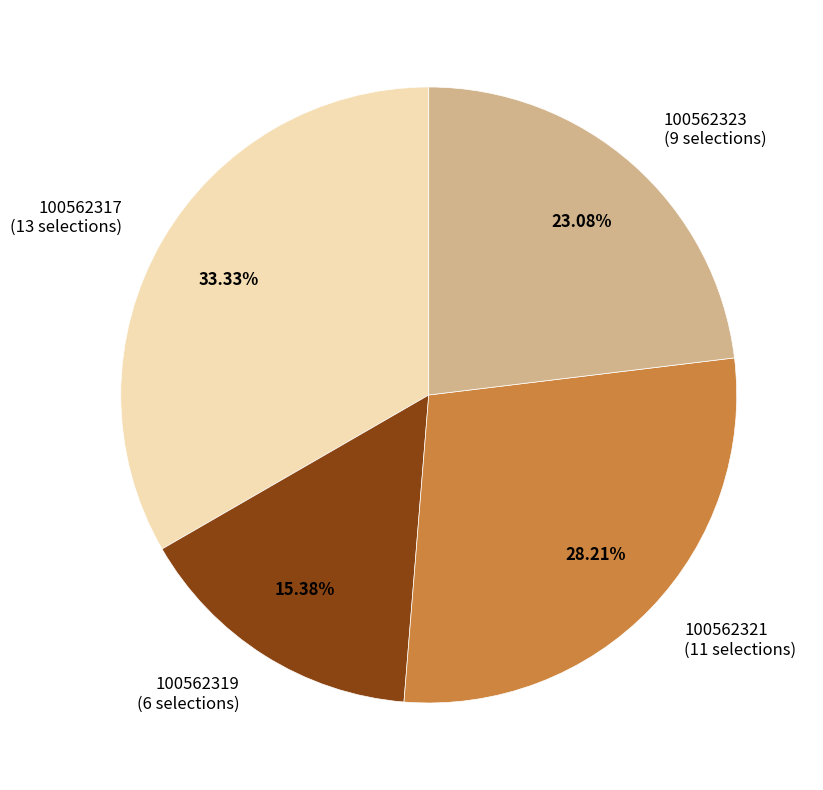

Count the number of slices in the pie.

4